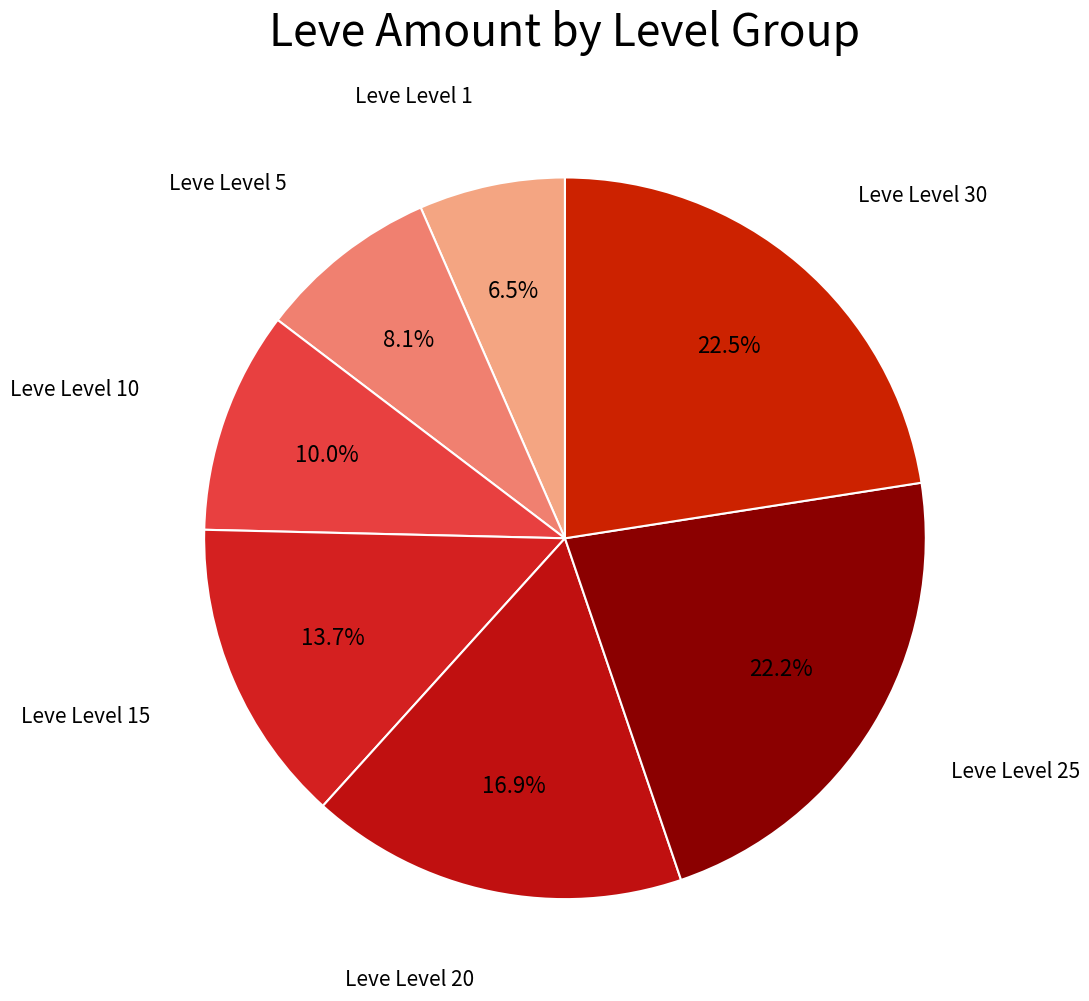

Count the number of slices in the pie.

7